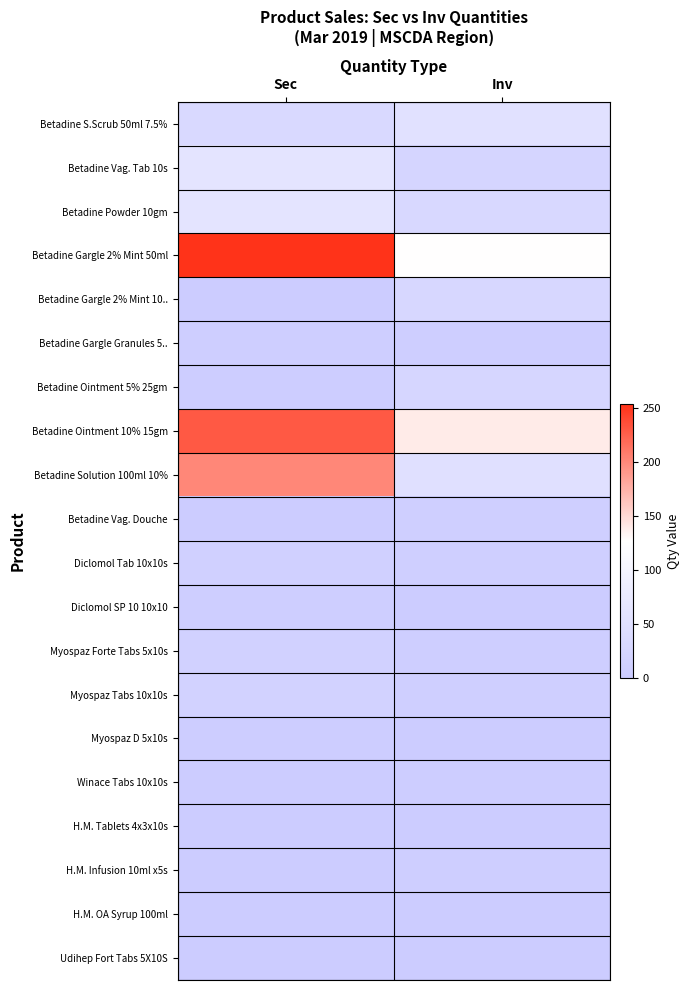

List the series in order of their peak value, highest first.

Betadine Gargle 2% Mint 50ml, Betadine Ointment 10% 15gm, Betadine Solution 100ml 10%, Betadine Powder 10gm, Betadine Vag. Tab 10s, Betadine S.Scrub 50ml 7.5%, Betadine Gargle 2% Mint 10.., Betadine Ointment 5% 25gm, Myospaz Tabs 10x10s, Myospaz Forte Tabs 5x10s, Diclomol Tab 10x10s, Betadine Vag. Douche, Betadine Gargle Granules 5.., Diclomol SP 10 10x10, H.M. Infusion 10ml x5s, Myospaz D 5x10s, Winace Tabs 10x10s, Udihep Fort Tabs 5X10S, H.M. Tablets 4x3x10s, H.M. OA Syrup 100ml